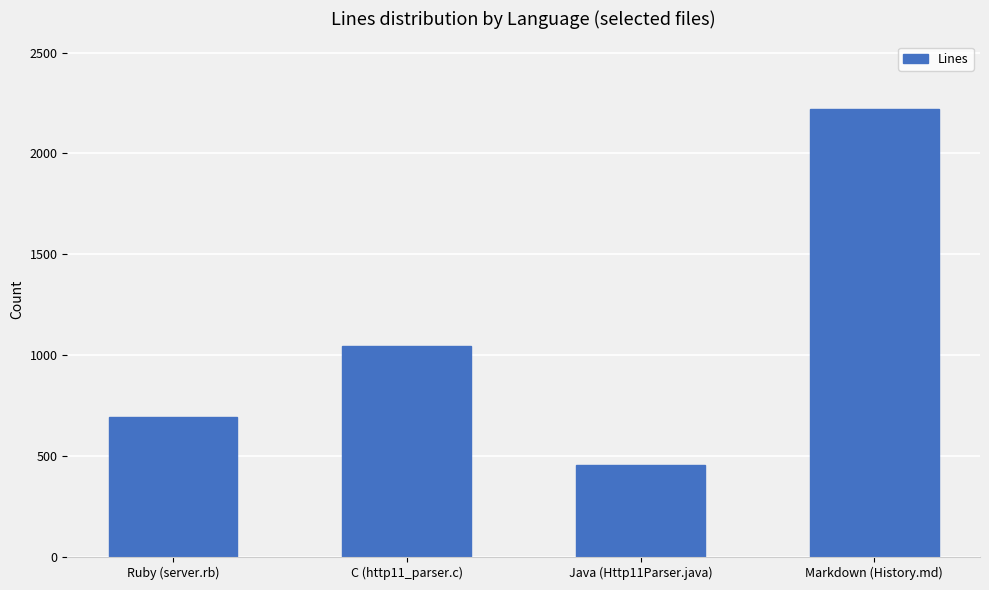

Reading left to right, list all the values displayed in this chart.

Ruby (server.rb)=692	C (http11_parser.c)=1046	Java (Http11Parser.java)=455	Markdown (History.md)=2222